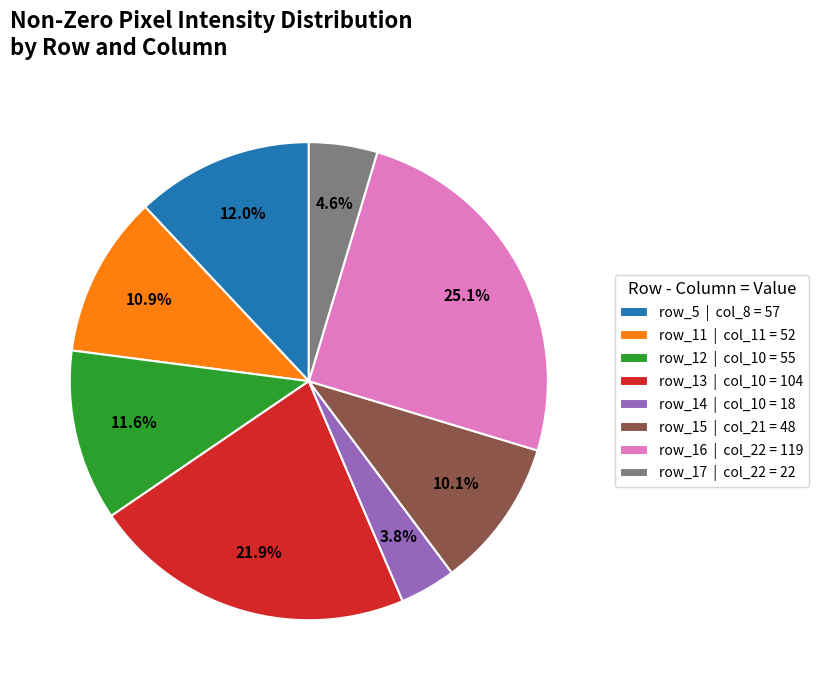

Is row_12 the majority of the pie?

No